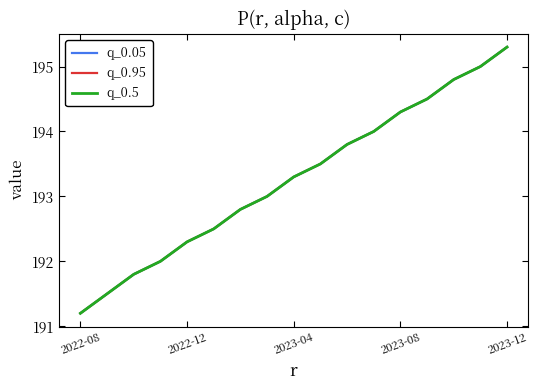

Is this an area chart (filled region under the line)?

No